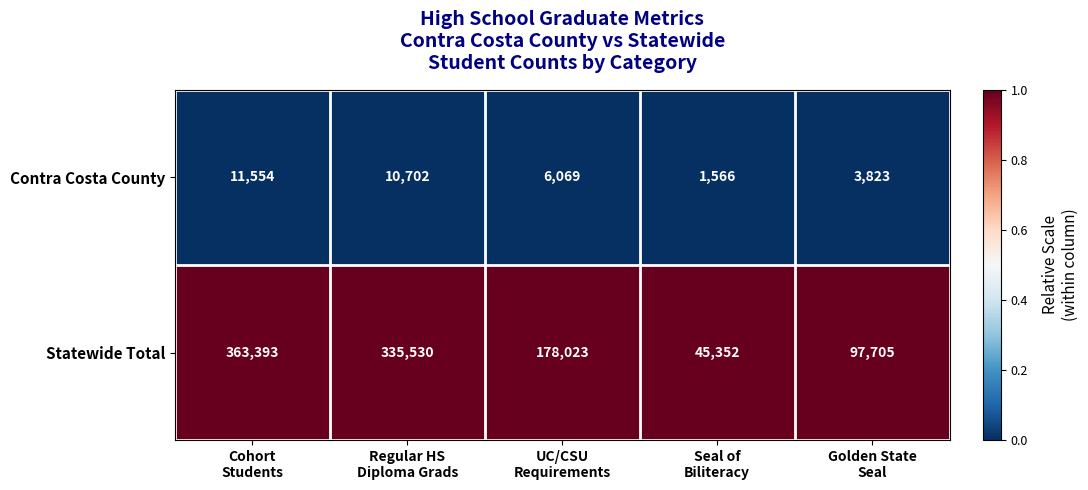

Which series has the largest total across all categories?

Statewide Total